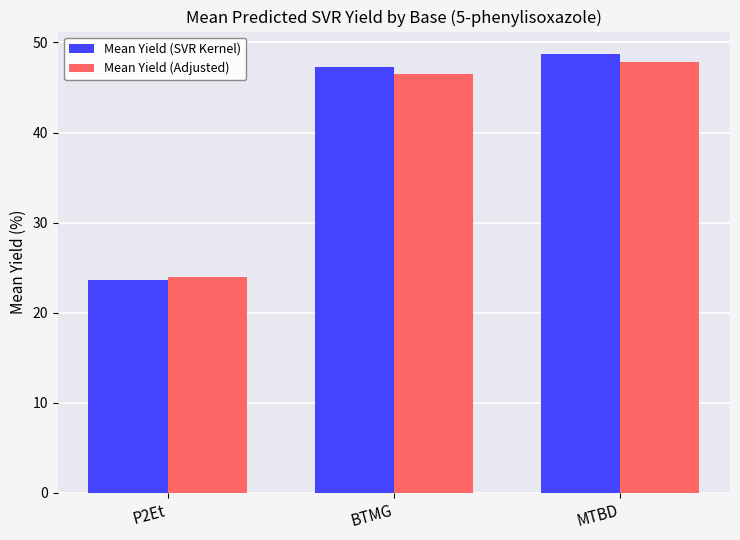

Where is Mean Yield (Adjusted) nearest to the value 35?

P2Et